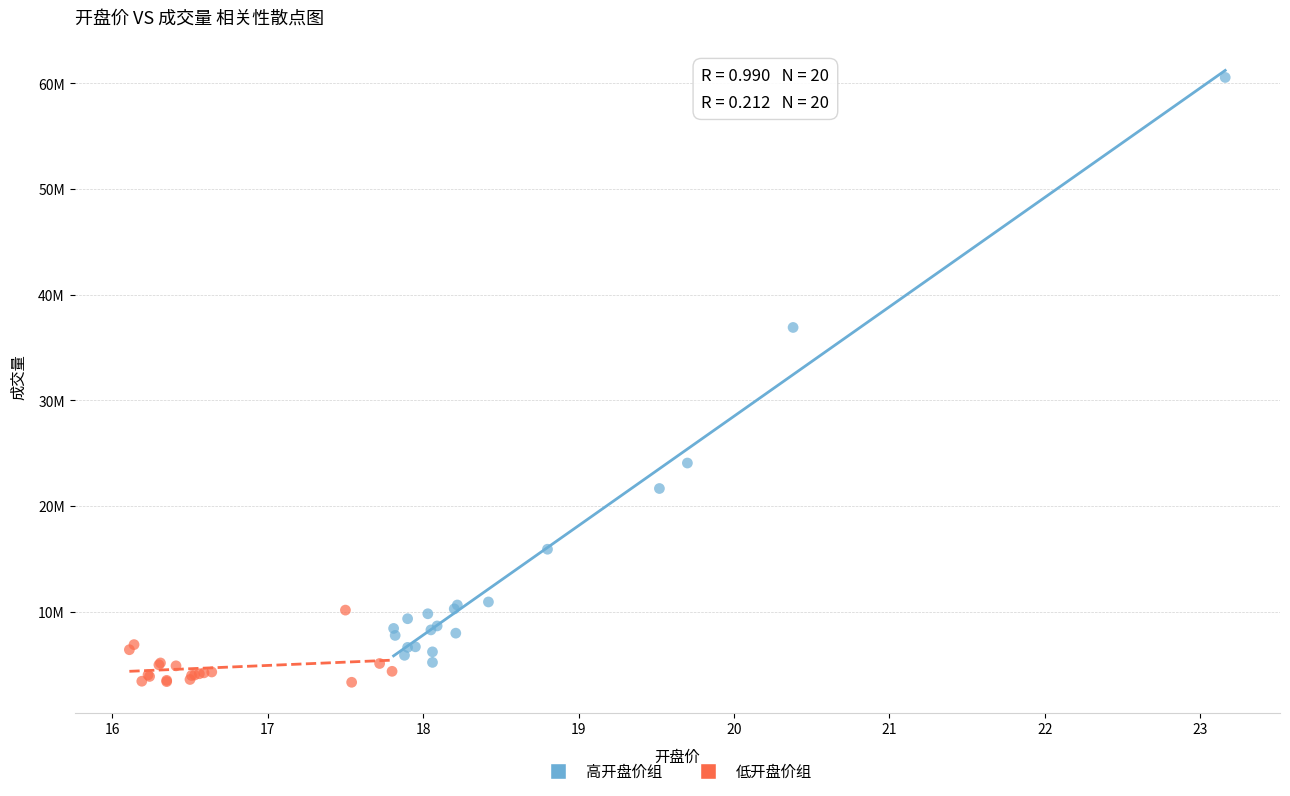

What are all the series names shown in the legend?

高开盘价组, 低开盘价组